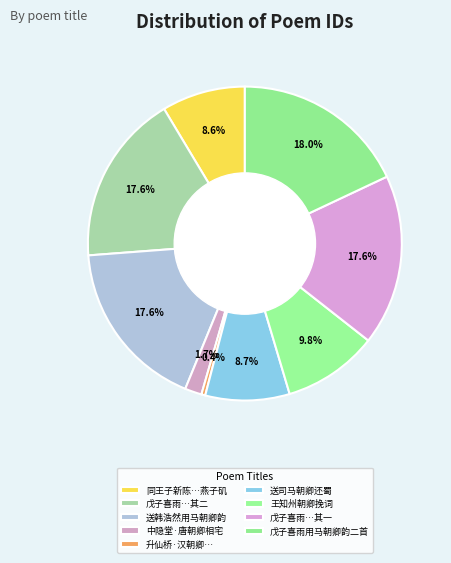

Count the number of slices in the pie.

9